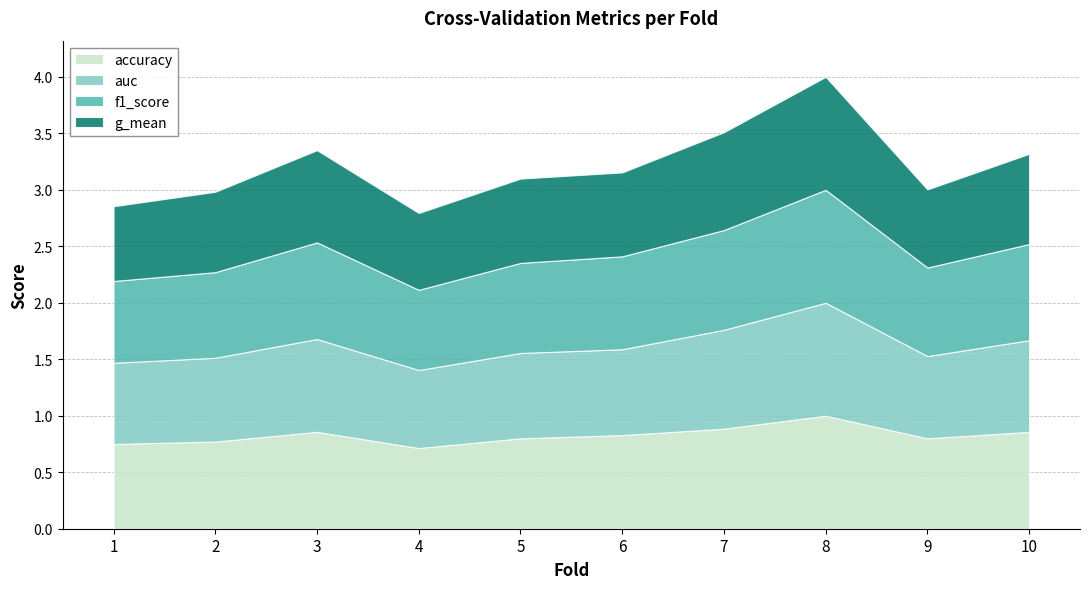

What is the lowest value of the accuracy series?

0.7